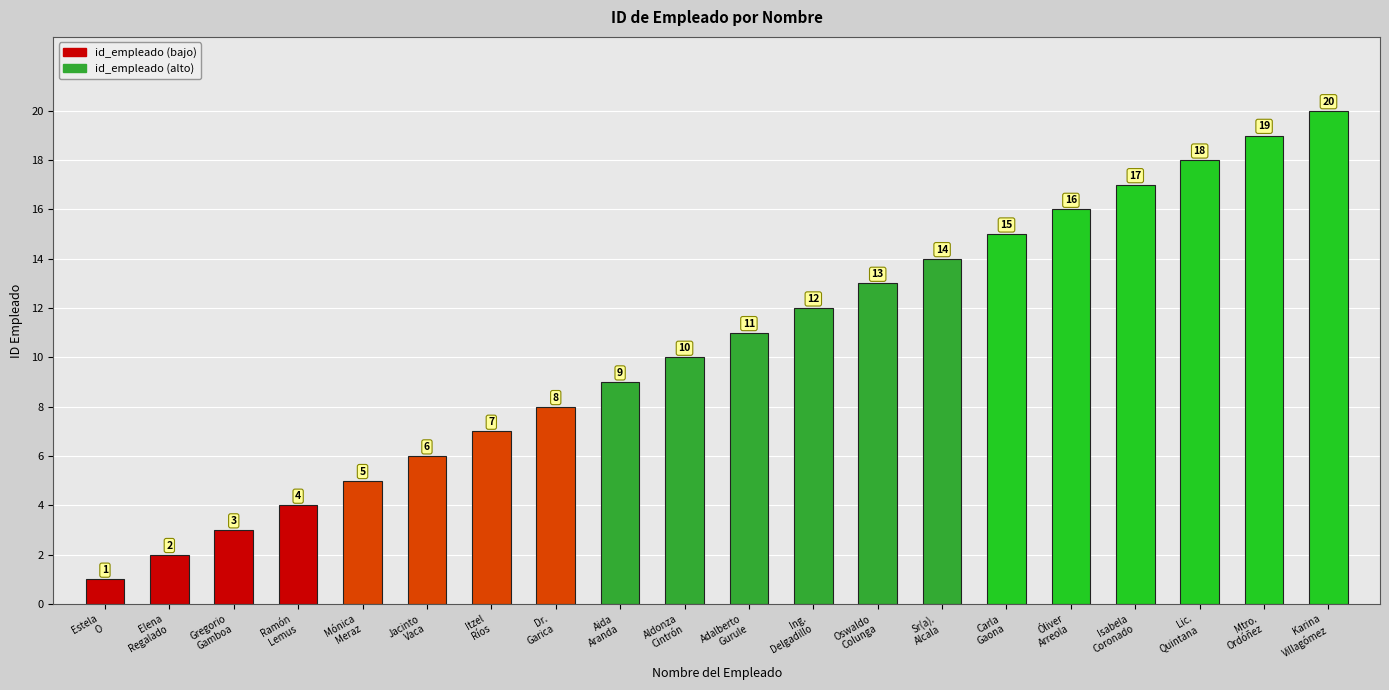

True or false: the data shows 23 at Sr(a).
Alcala.

False